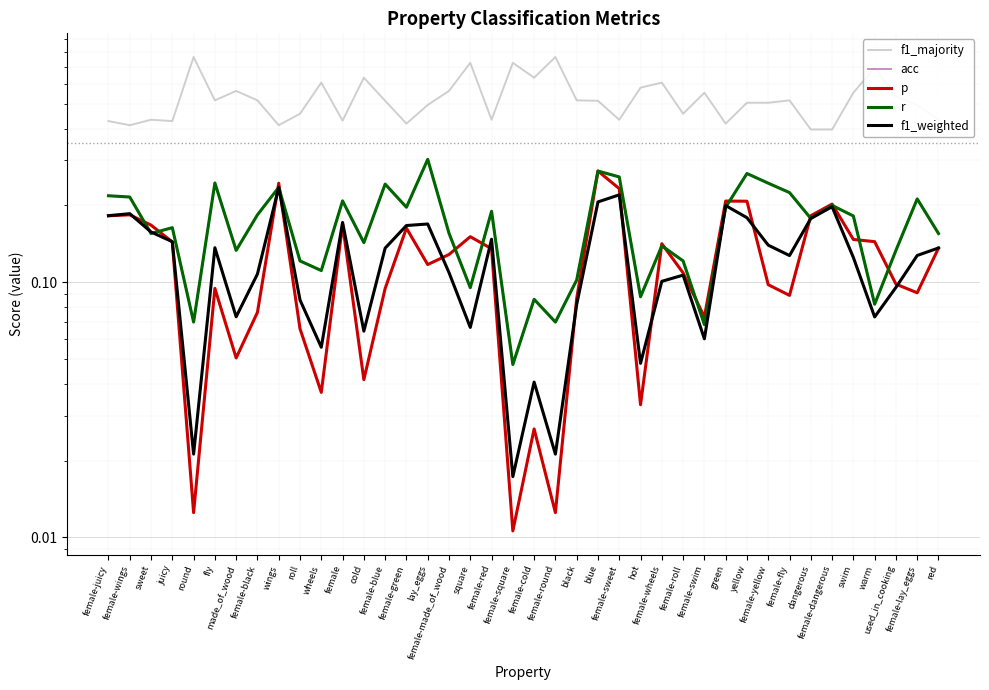

What are all the series names shown in the legend?

f1_majority, acc, p, r, f1_weighted